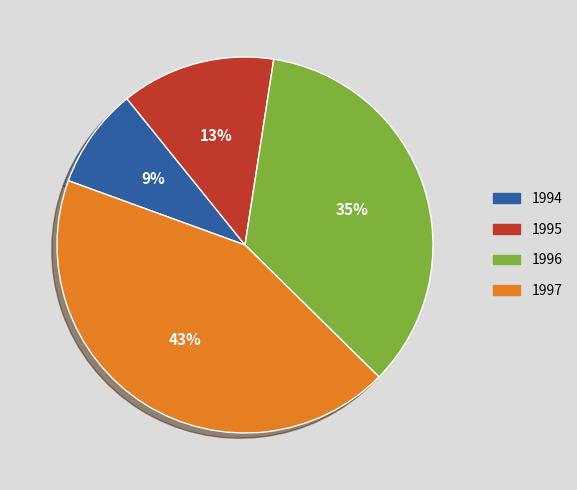

Is it true that 1994 is 22% of the pie?

False